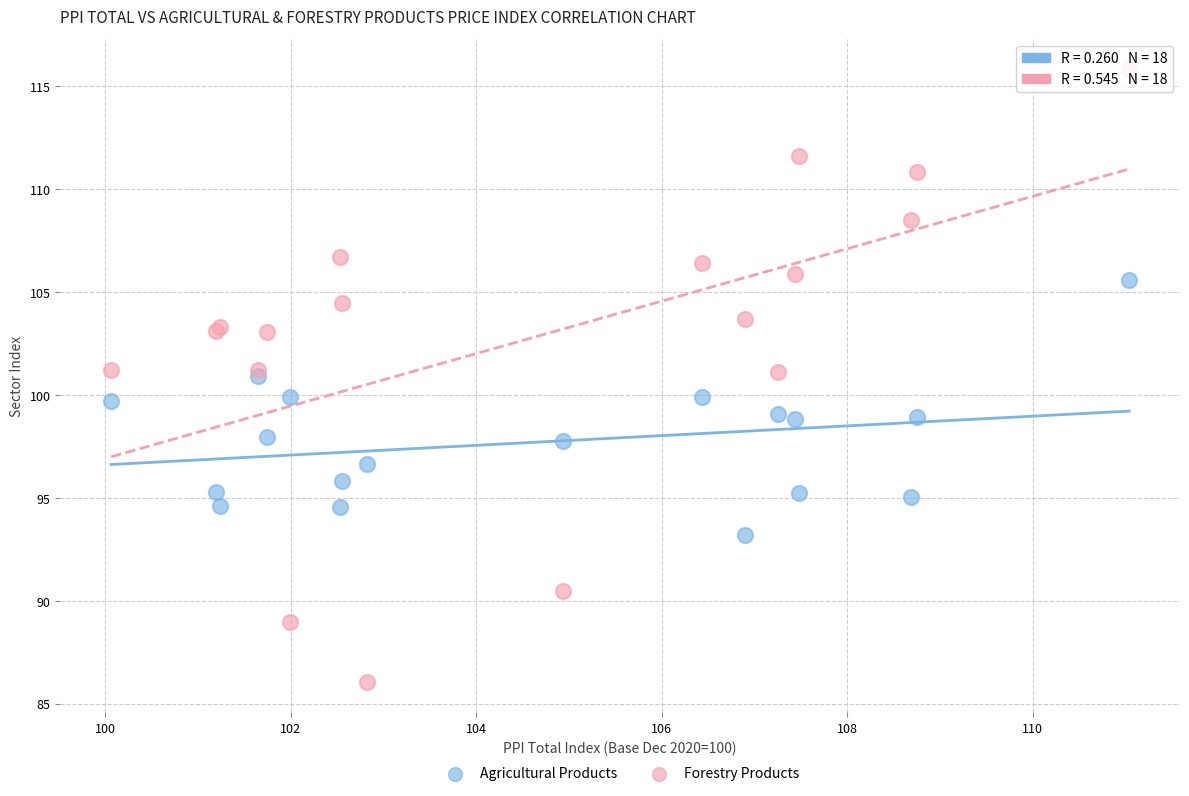

Which series reaches the maximum Y coordinate?

Forestry Products